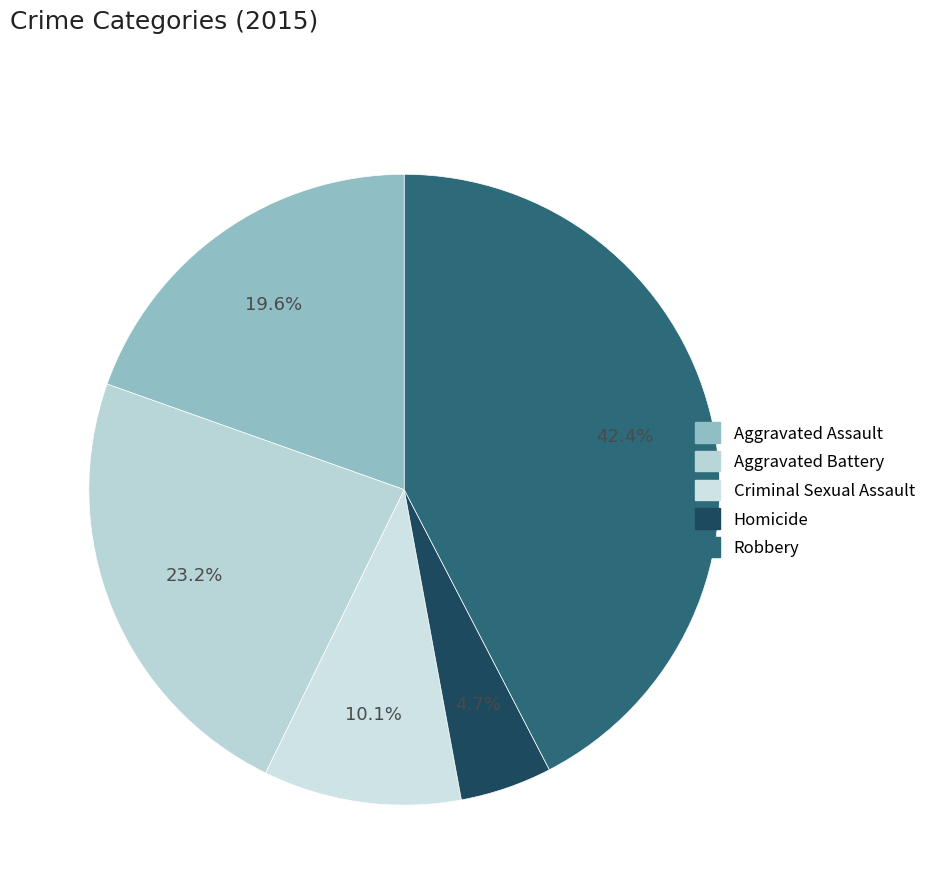

Which category has the smallest portion of the pie?

Homicide